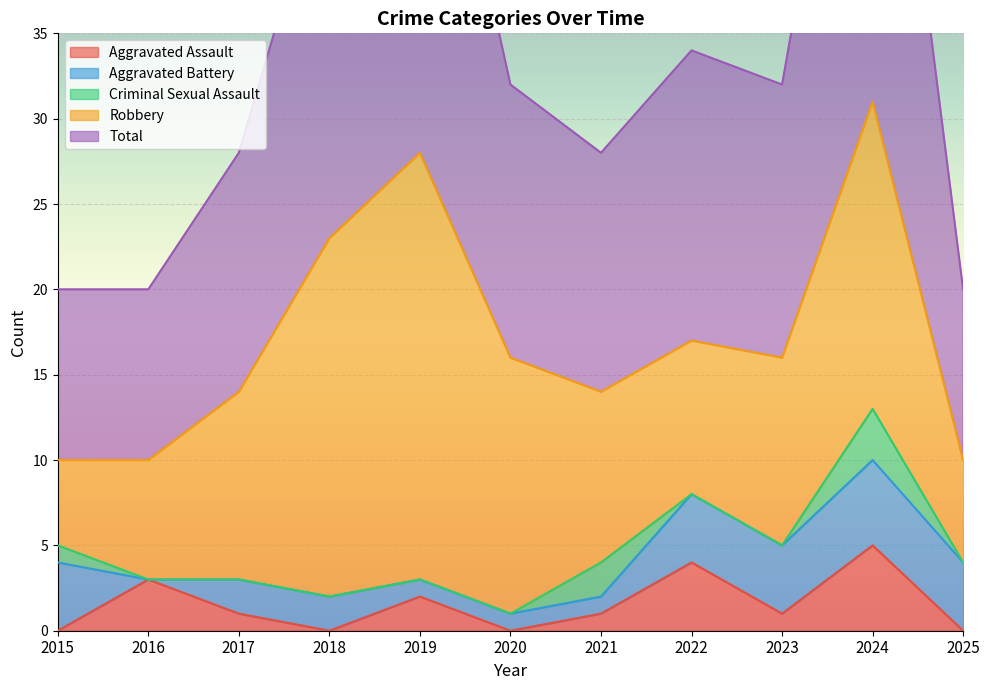

The value of Aggravated Battery at 2015 is 4. True or false?

True